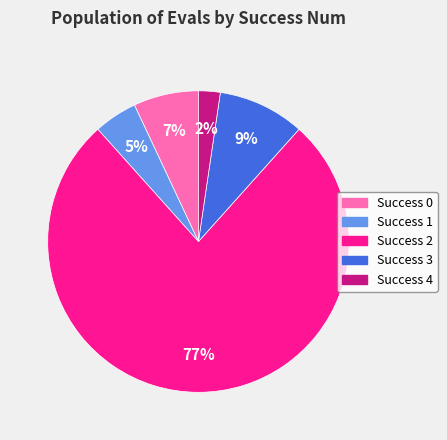

Between Success 2 and Success 0, which is larger?

Success 2